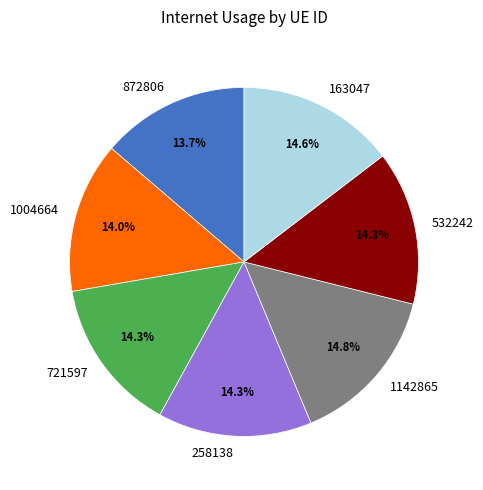

Count the number of slices in the pie.

7